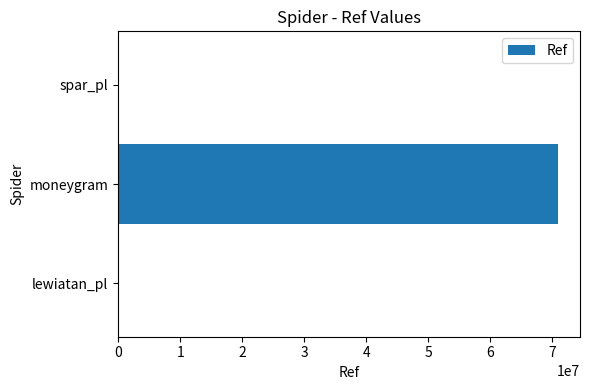

At which label is the value closest to 35486438?

spar_pl